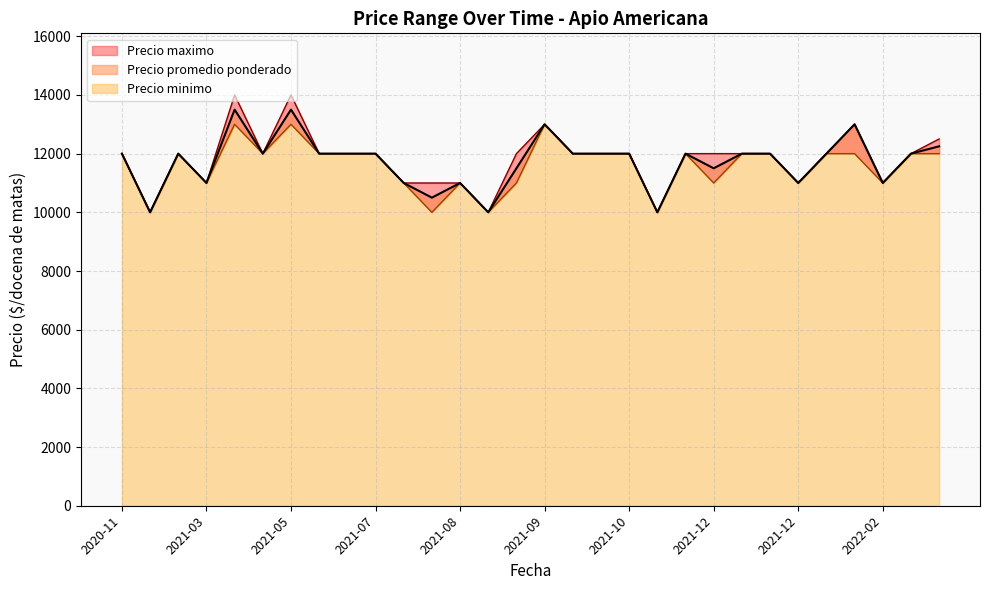

Reading right to left, what are all the values shown in this chart?

Precio minimo: 12000	12000	11000	12000	12000	11000	12000	12000	11000	12000	10000	12000	12000	12000	13000	11000	10000	11000	10000	11000	12000	12000	12000	13000	12000	13000	11000	12000	10000	12000
Precio maximo: 12500	12000	11000	13000	12000	11000	12000	12000	12000	12000	10000	12000	12000	12000	13000	12000	10000	11000	11000	11000	12000	12000	12000	14000	12000	14000	11000	12000	10000	12000
Precio promedio ponderado: 12250	12000	11000	13000	12000	11000	12000	12000	11500	12000	10000	12000	12000	12000	13000	11500	10000	11000	10500	11000	12000	12000	12000	13500	12000	13500	11000	12000	10000	12000